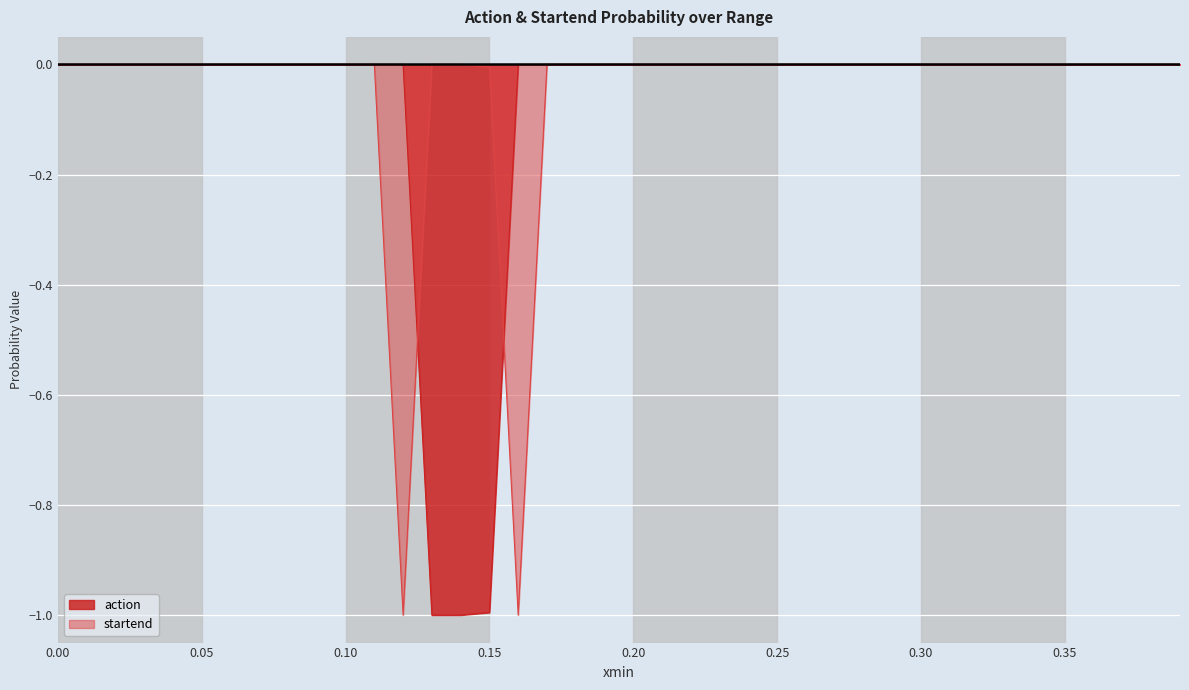

What is the minimum value shown in the chart?

-1.0